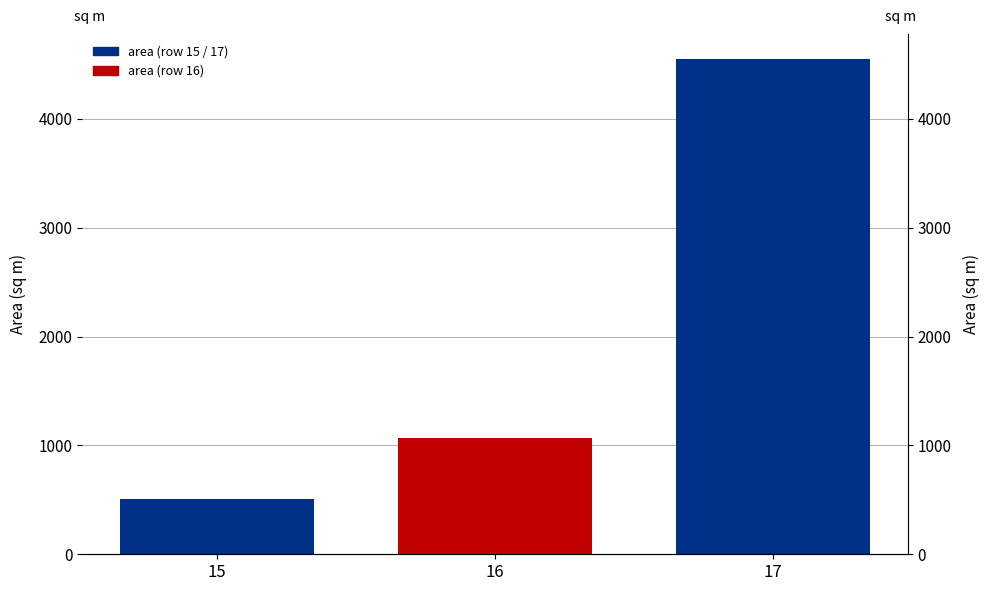

Between 15 and 17, which is larger?

17